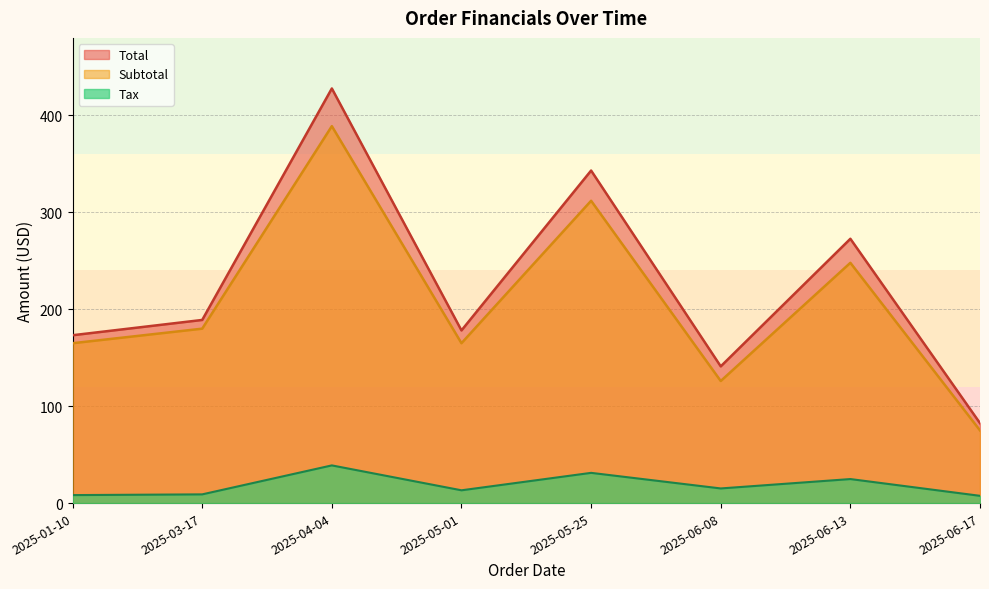

What is the smallest value displayed?

7.5